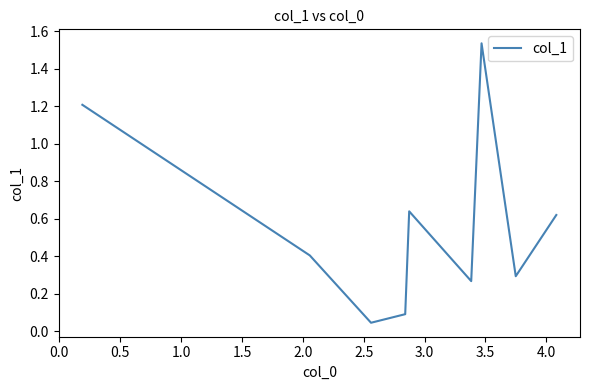

How many points are lower than both their immediate neighbors (excluding endpoints)?

3